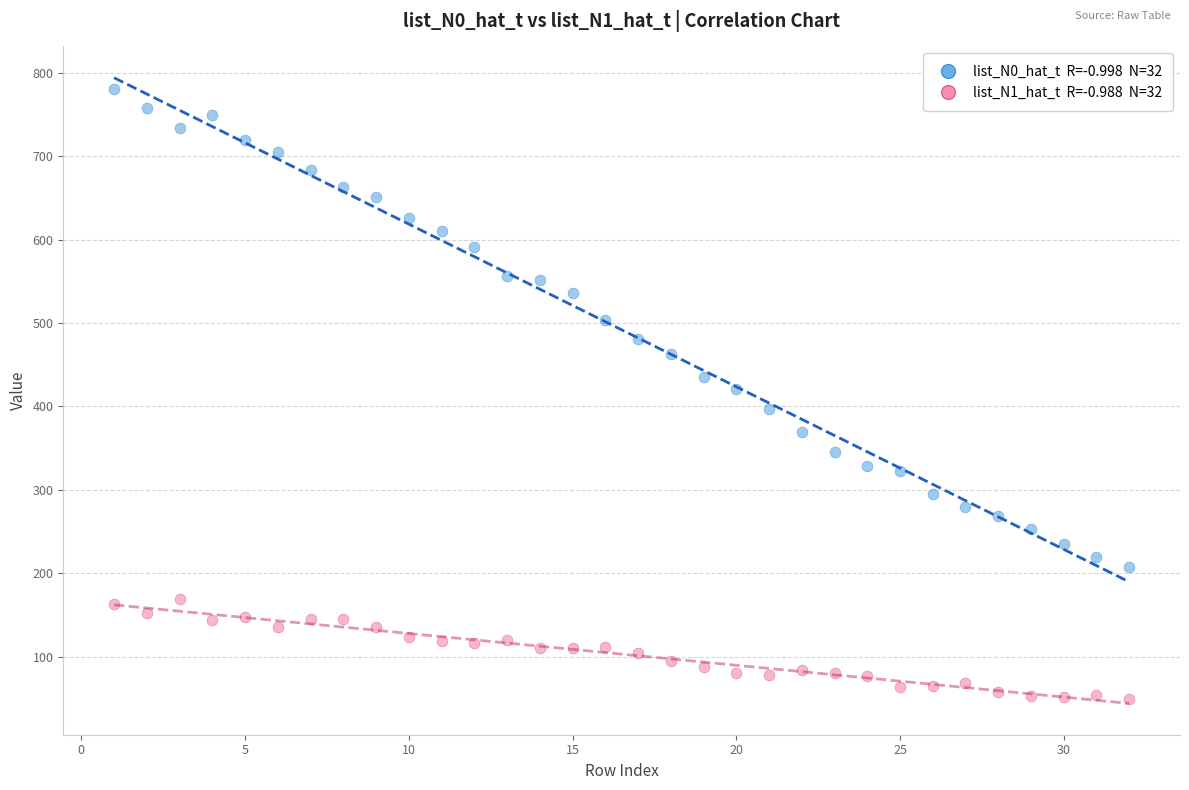

Across all data points, what is the range of X values (max minus min)?

31